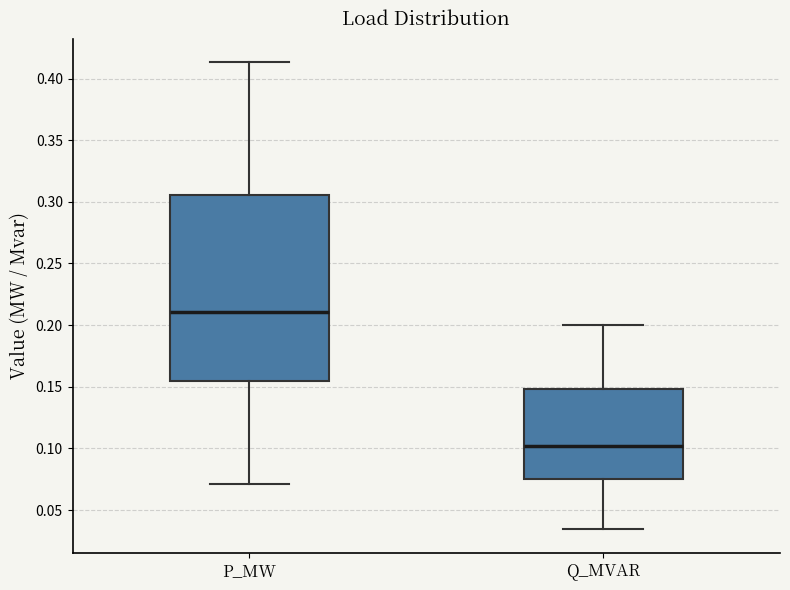

Reading left to right, transcribe this box plot: for each box, give where its median line is, the range the box spans, and where its two whiskers end, as read against the y-axis. The values are not printed on the chart, so give them approximately, as read against the axis.

P_MW: median 0.210, box 0.155 to 0.305, whiskers 0.070 to 0.415
Q_MVAR: median 0.100, box 0.075 to 0.150, whiskers 0.035 to 0.200